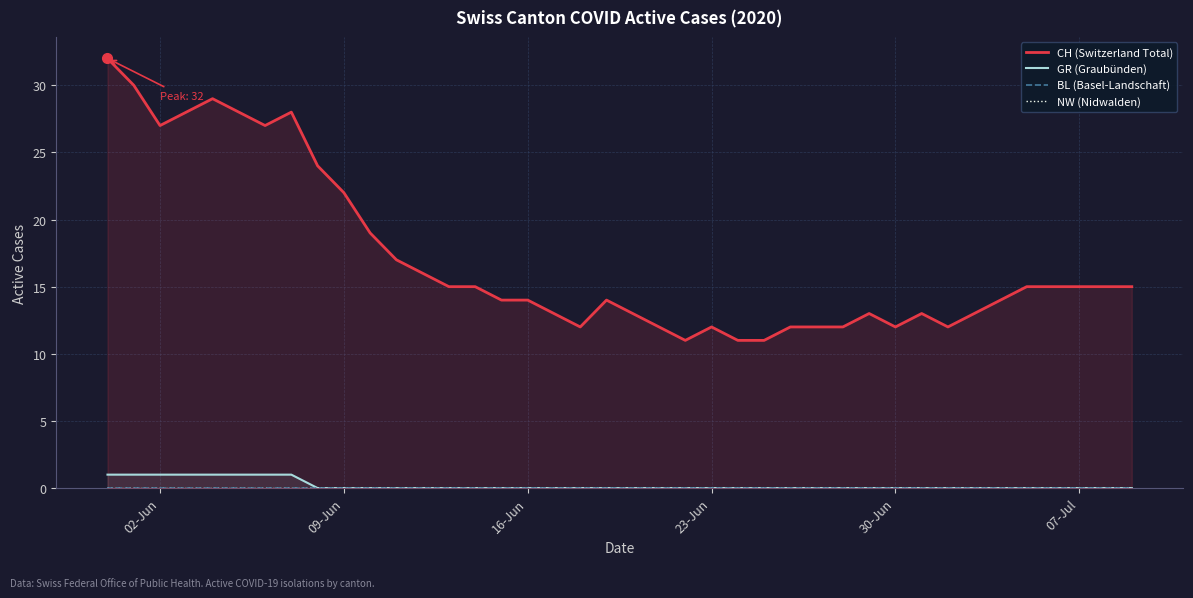

What are all the series names shown in the legend?

CH (Switzerland Total), GR (Graubünden), BL (Basel-Landschaft), NW (Nidwalden)